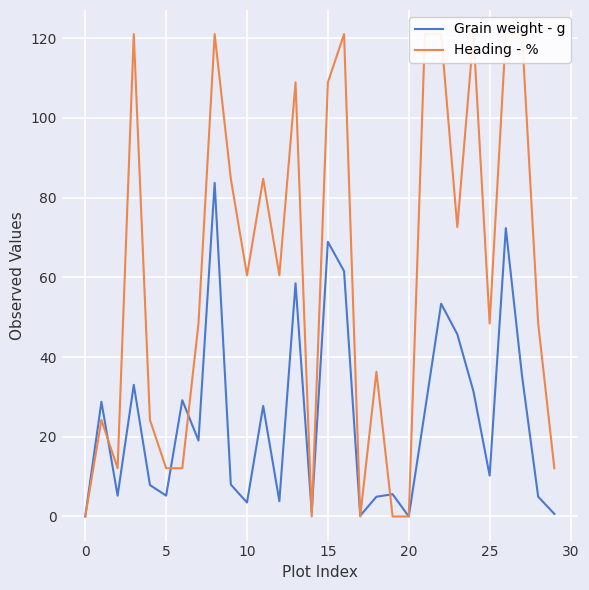

What is the label of the 25th point from the left?

24